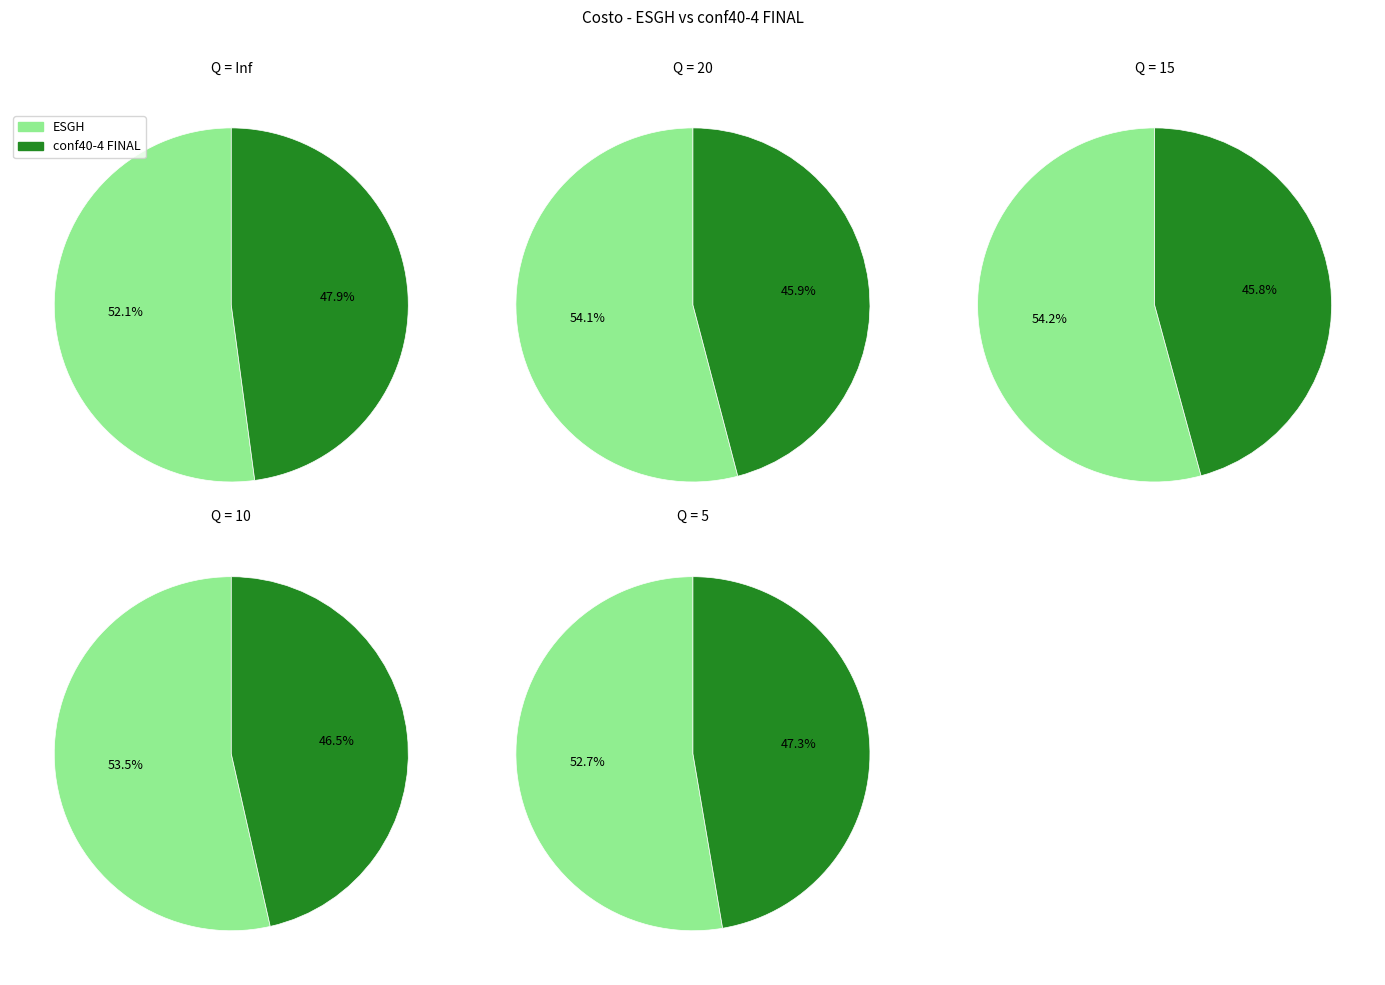

Is Q = 20 the majority of the pie?

No